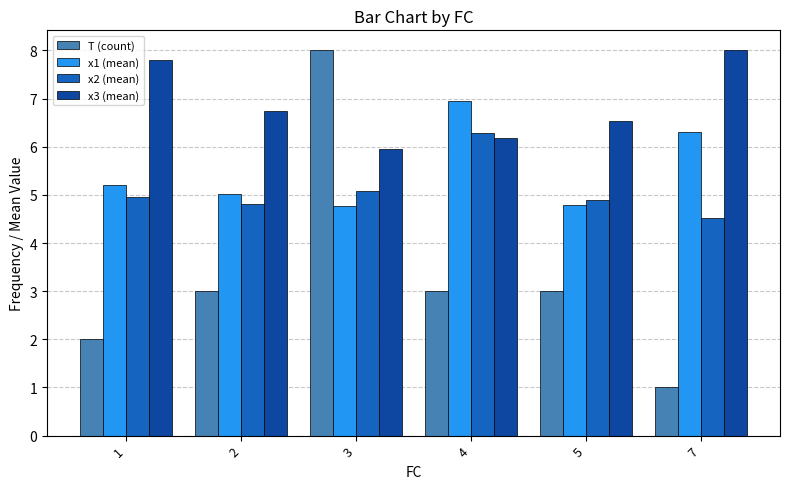

What is the difference between the highest and lowest values at 5?

3.5